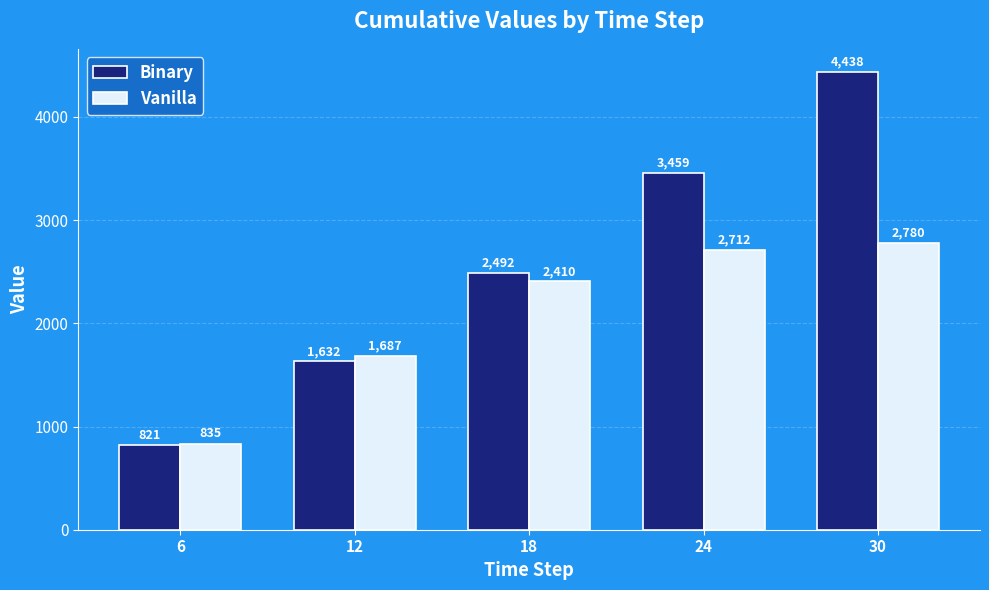

Which series has the widest spread of values?

Binary